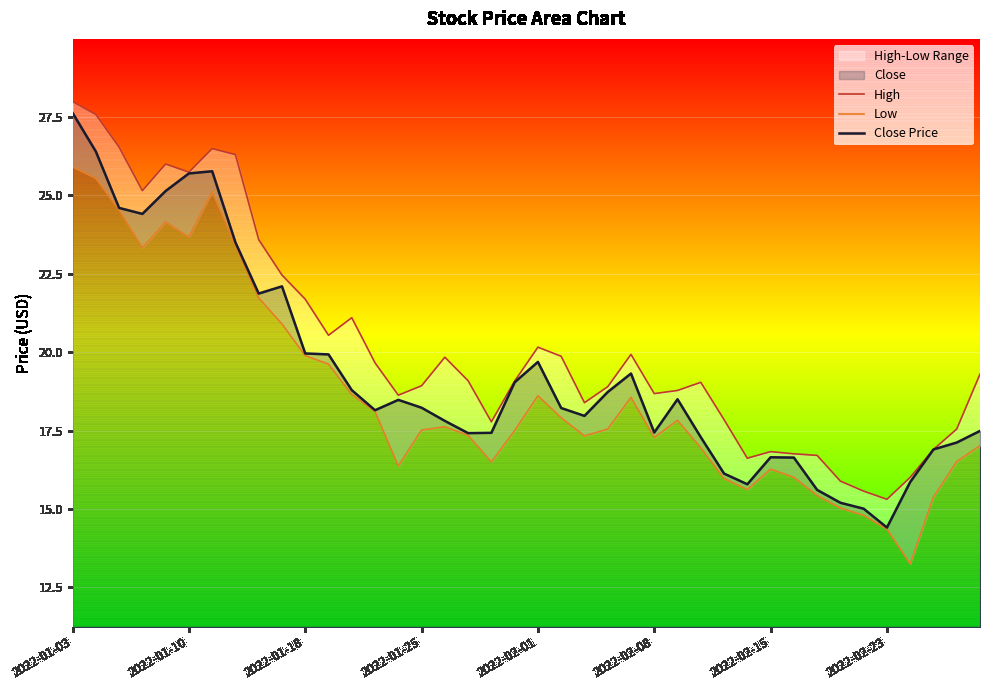

True or false: Low and High cross at least once.

False